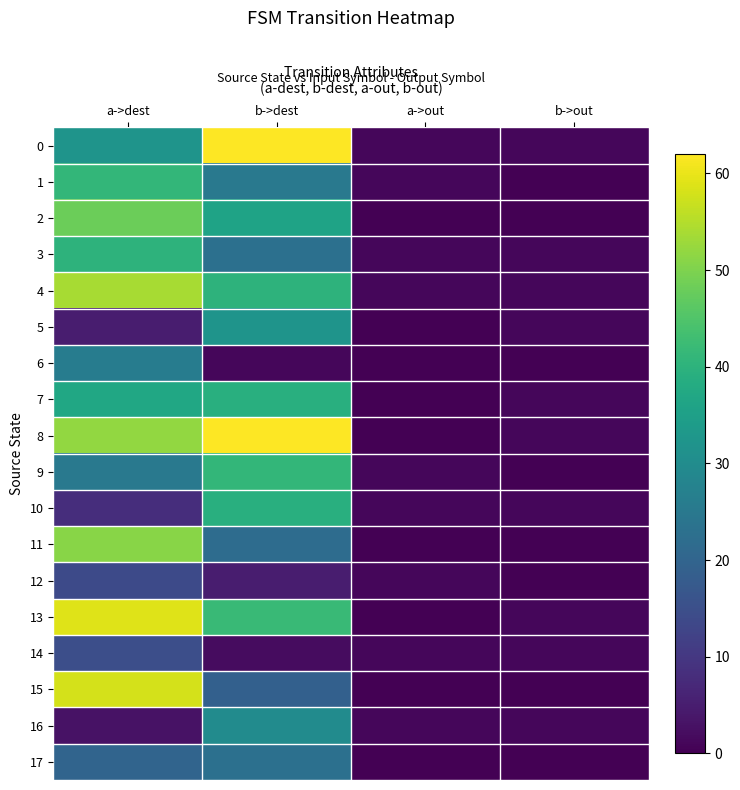

What is the total value across all series at a->dest?

588